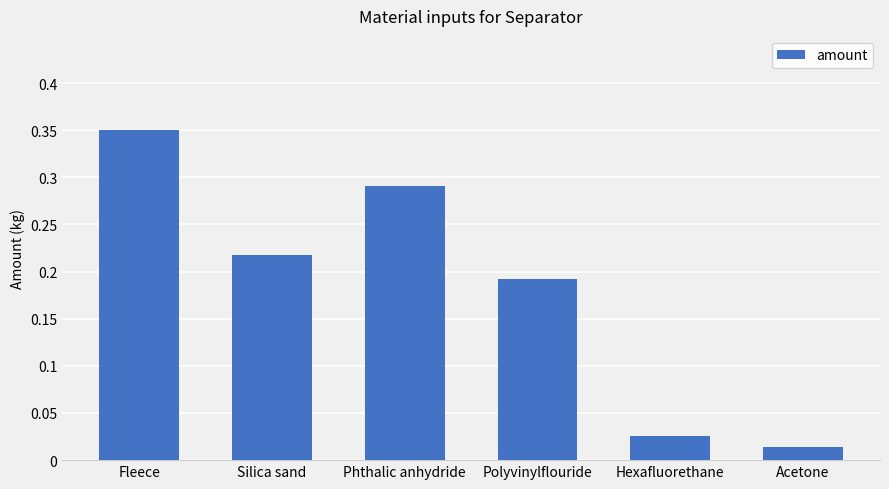

The chart shows a value of 0.3 at Silica sand. True or false?

False